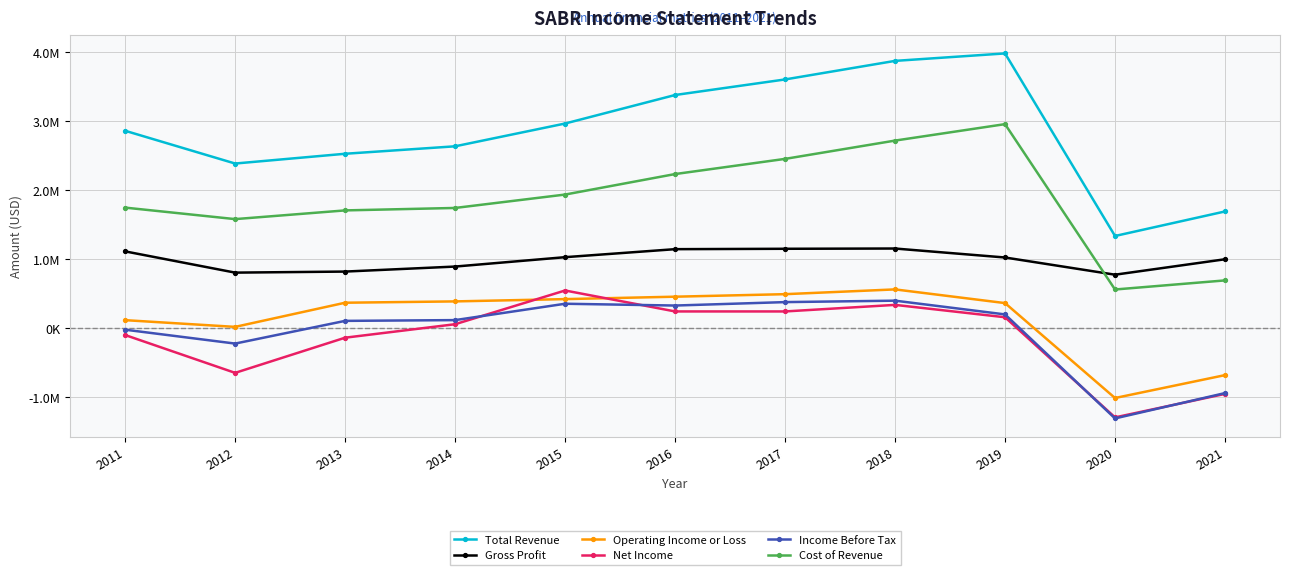

Is this an area chart (filled region under the line)?

No